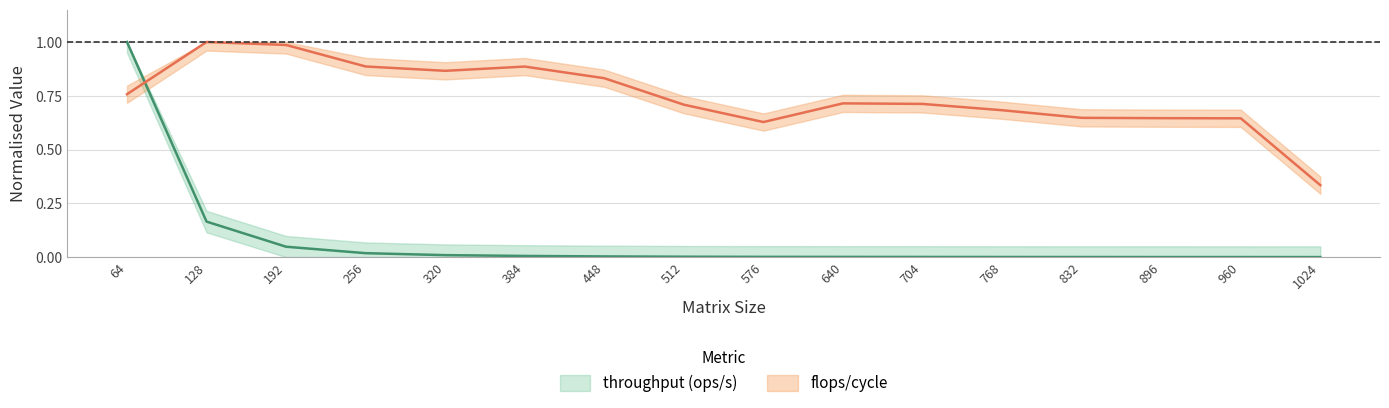

Is this an area chart (filled region under the line)?

No